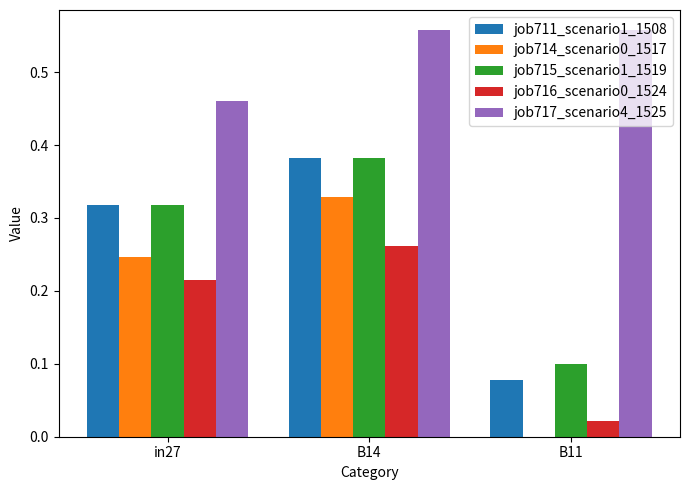

What is the total value across all series at B11?

0.8